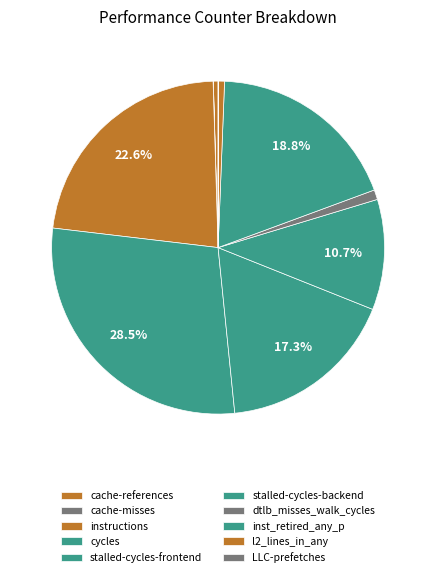

Does stalled-cycles-frontend account for over 50% of the chart?

No